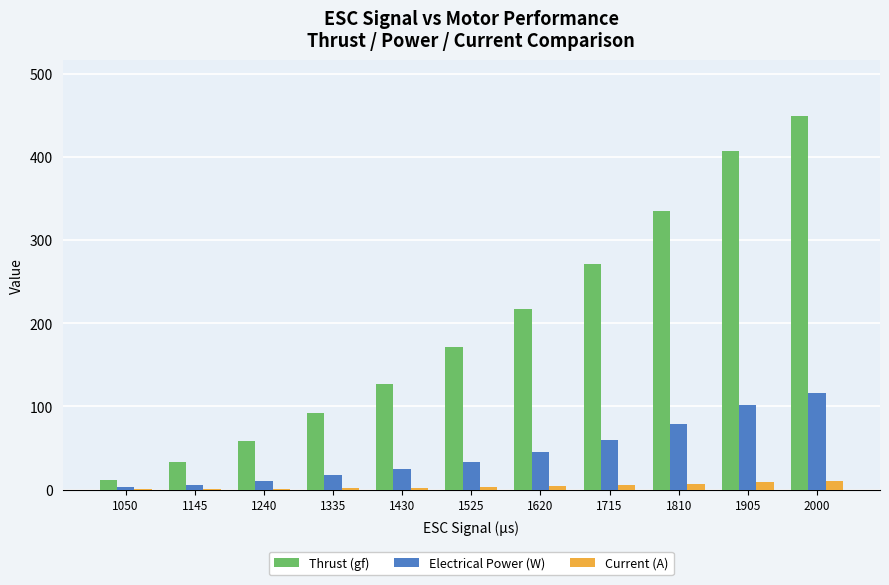

What is the sum of all Thrust (gf) values?

2172.3